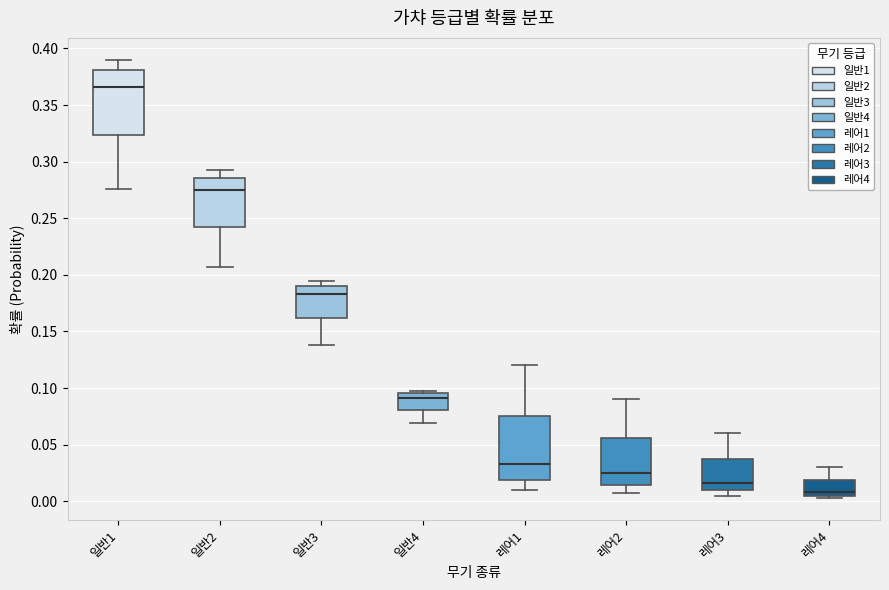

Which box's median line is the lowest?

레어4